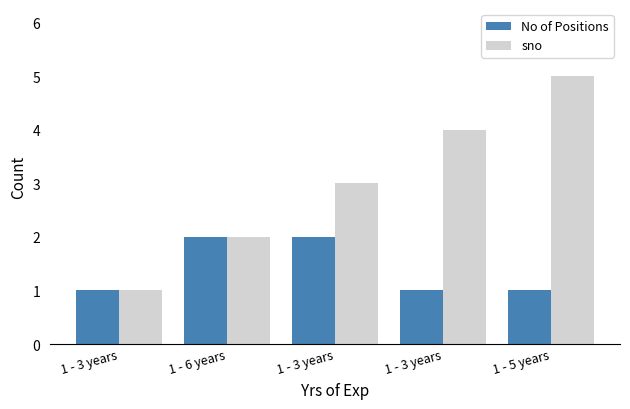

How many groups of bars are there?

5